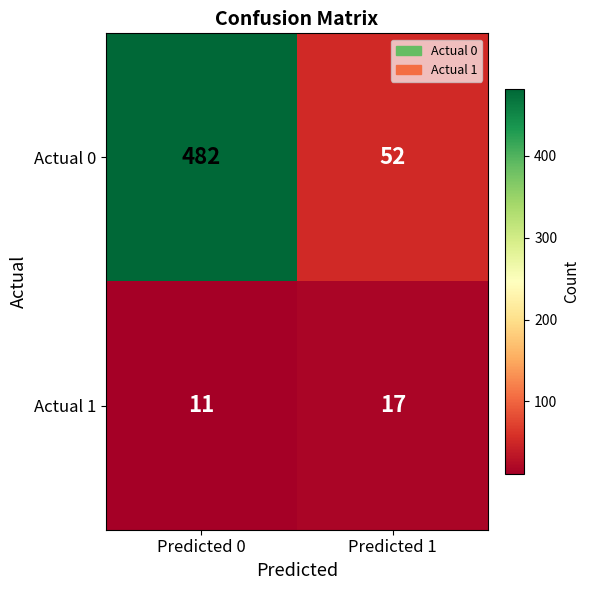

Reading left to right, list all the values displayed in this chart.

Actual 0: Predicted 0=482	Predicted 1=52
Actual 1: Predicted 0=11	Predicted 1=17